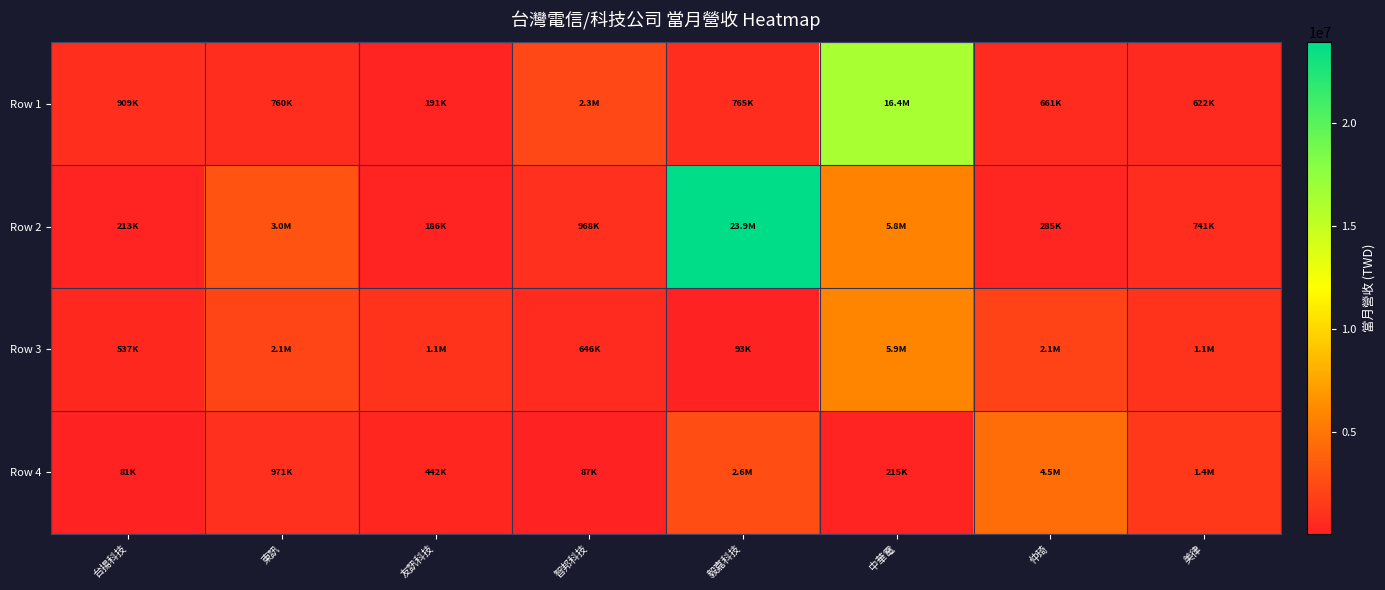

Count the number of categories in the chart.

8